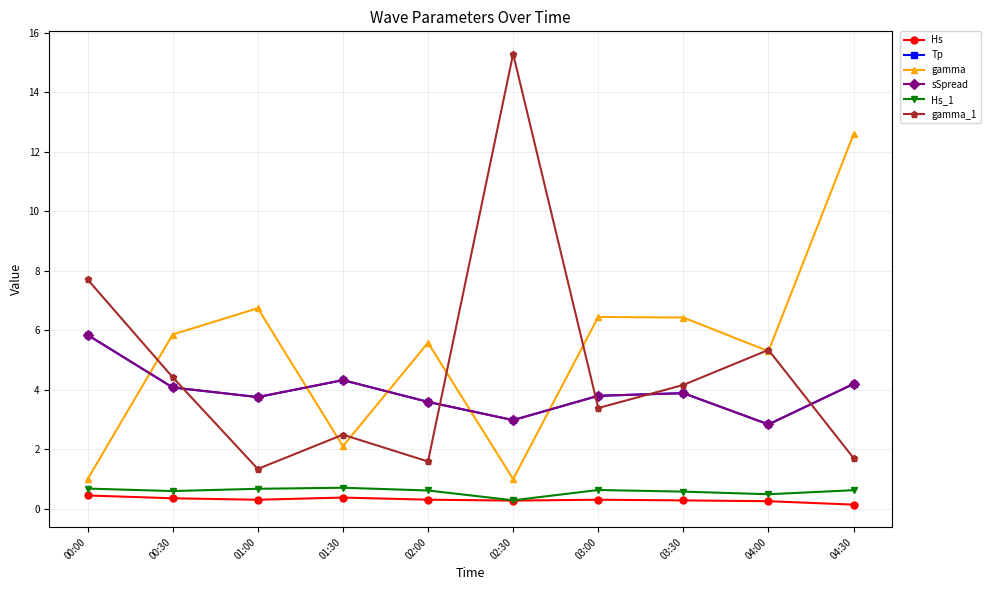

In gamma, how many points are lower than both neighbors (excluding endpoints)?

3